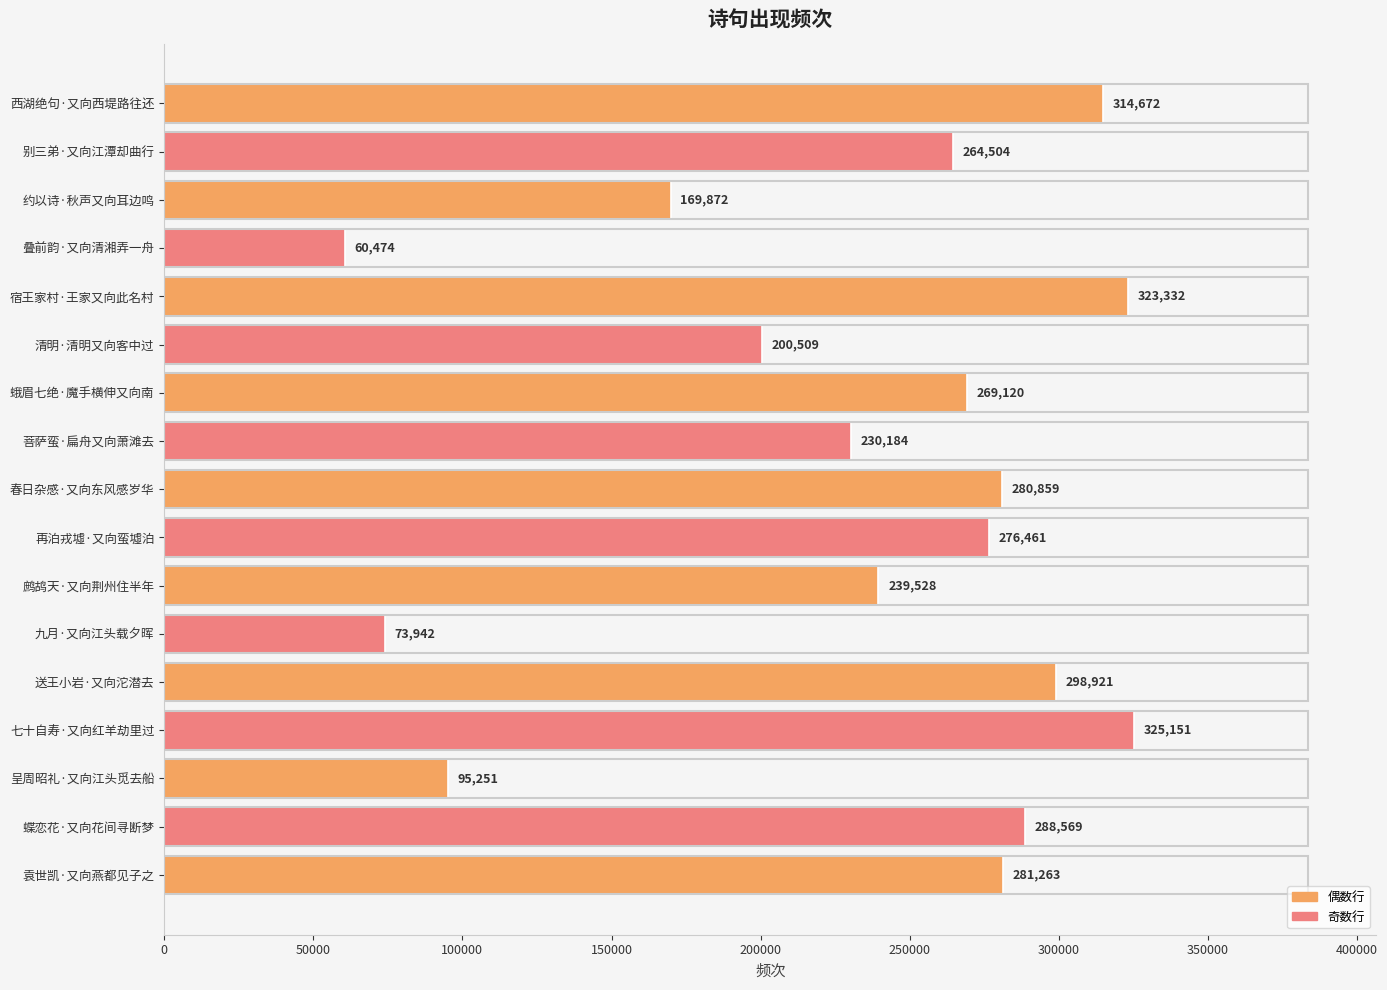

What is the ratio of the value at 约以诗·秋声又向耳边鸣 to the value at 宿王家村·王家又向此名村?

0.5